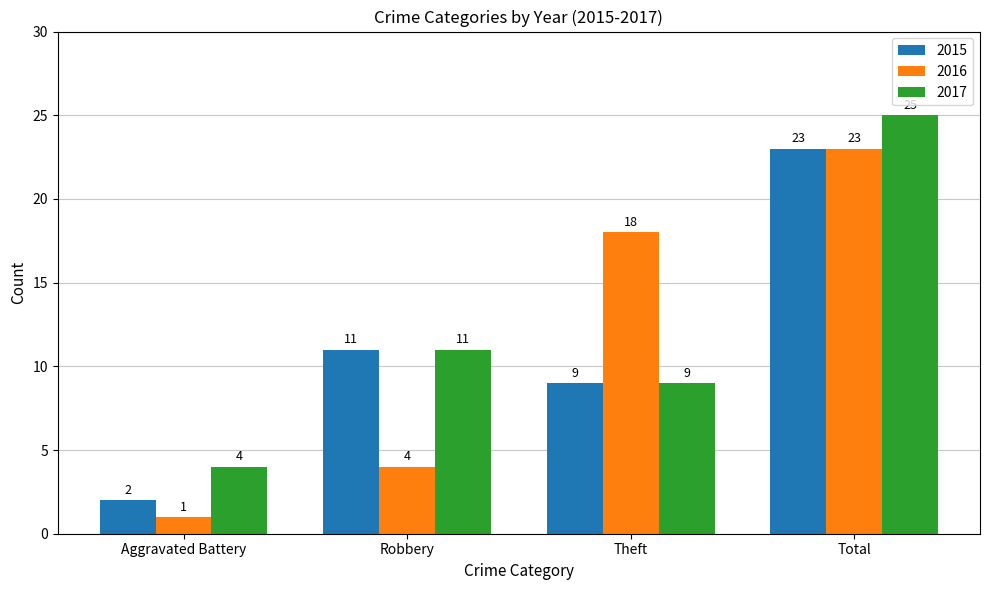

What is the difference between the second highest and minimum values in the 2017 series?

7